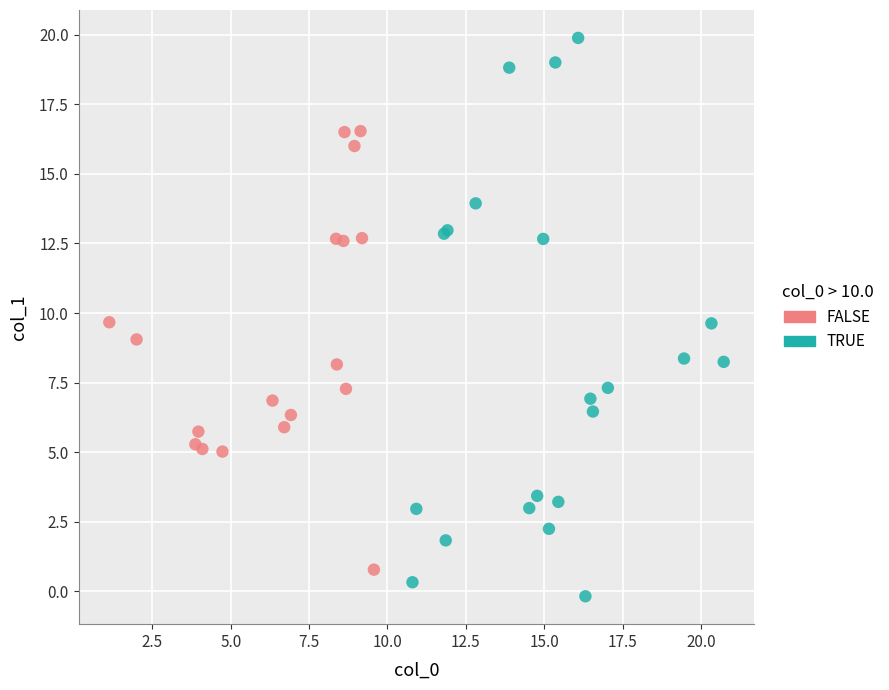

Which series reaches the minimum Y coordinate?

TRUE